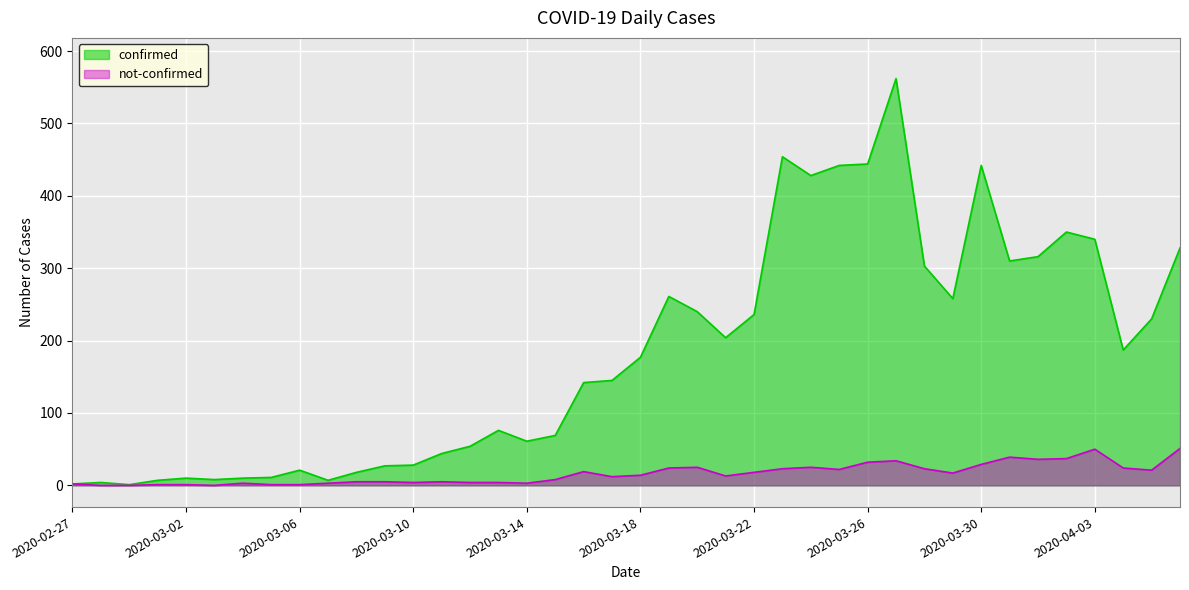

At which category does confirmed reach its first local valley?

2020-02-29